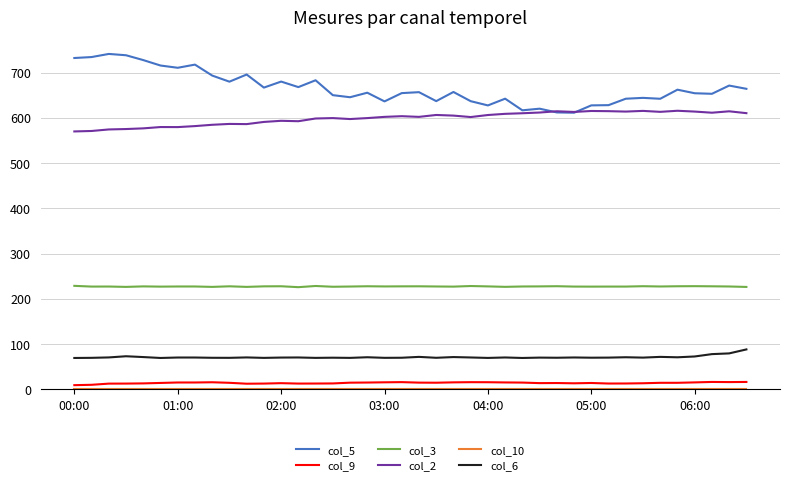

Which series has the largest range (max minus min)?

col_5